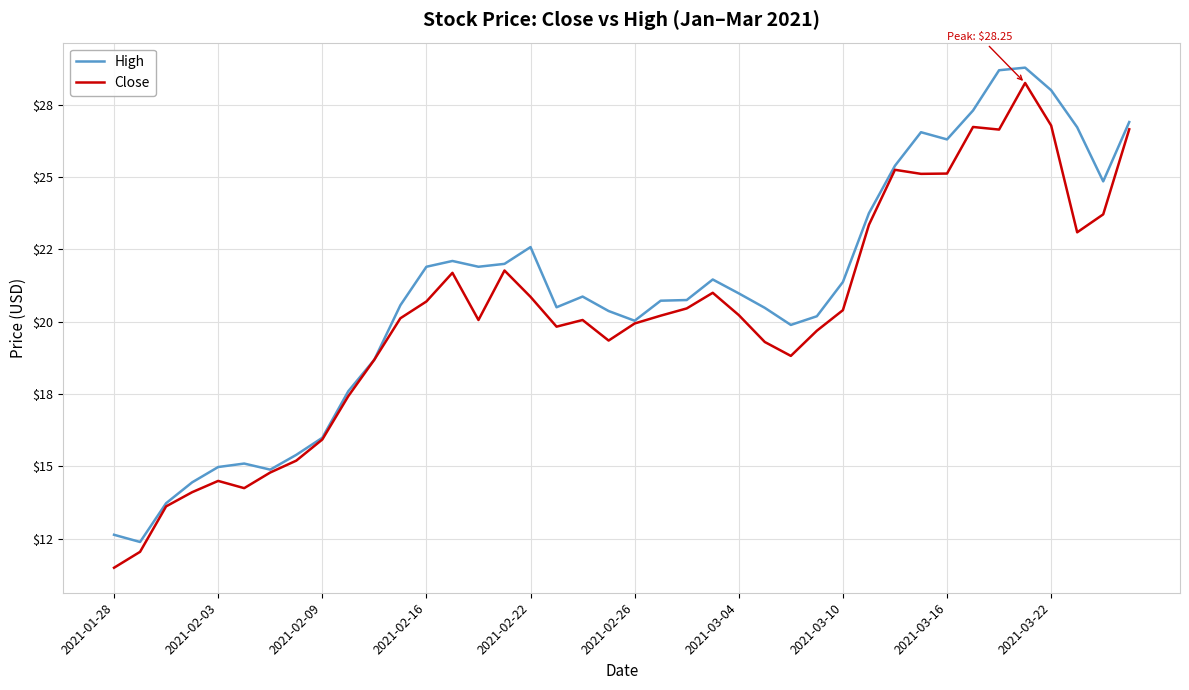

Does the chart have visible grid lines?

Yes